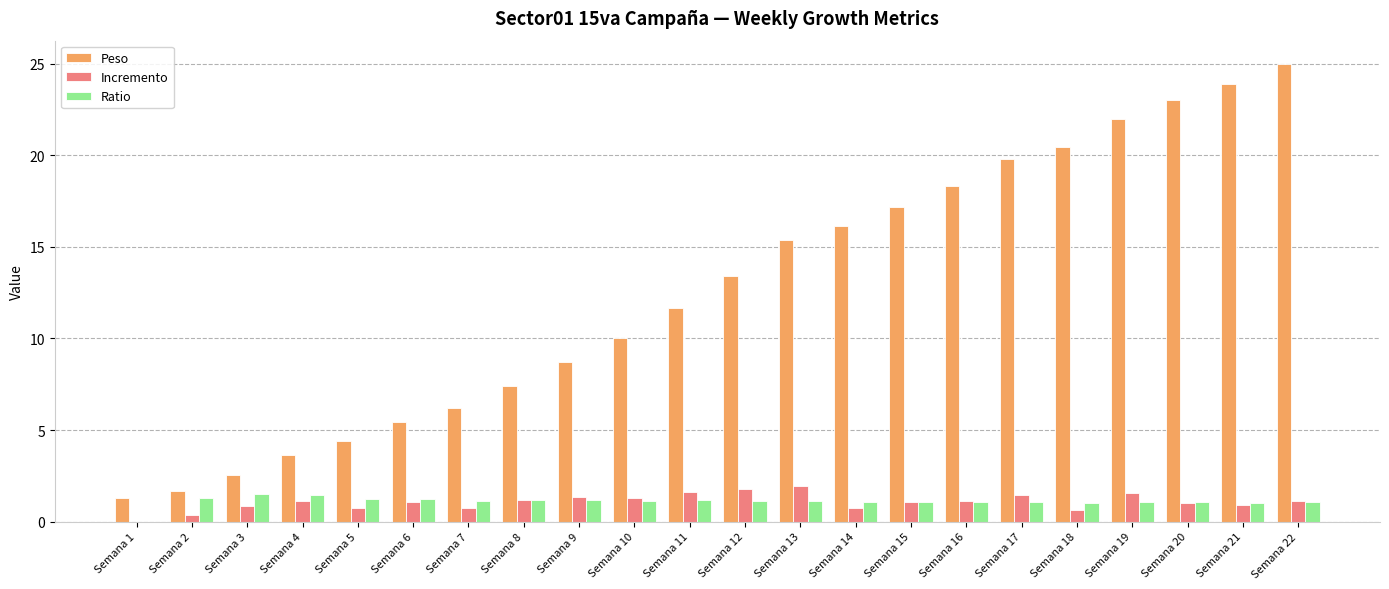

How many values in Ratio are above zero?

21